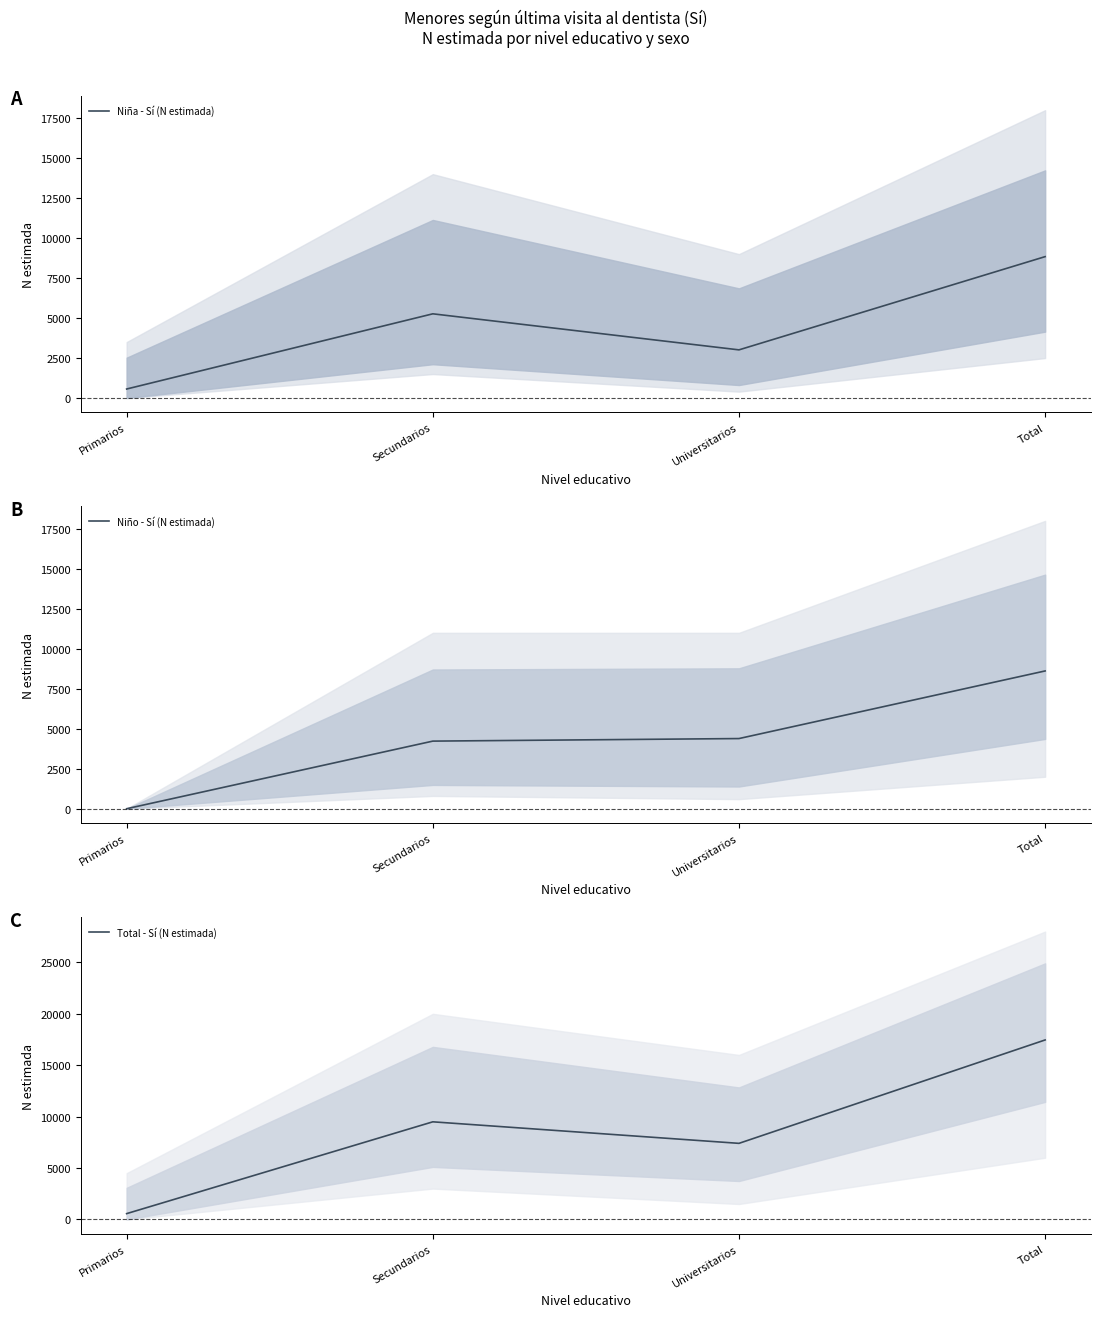

How many lines are shown in the chart?

3